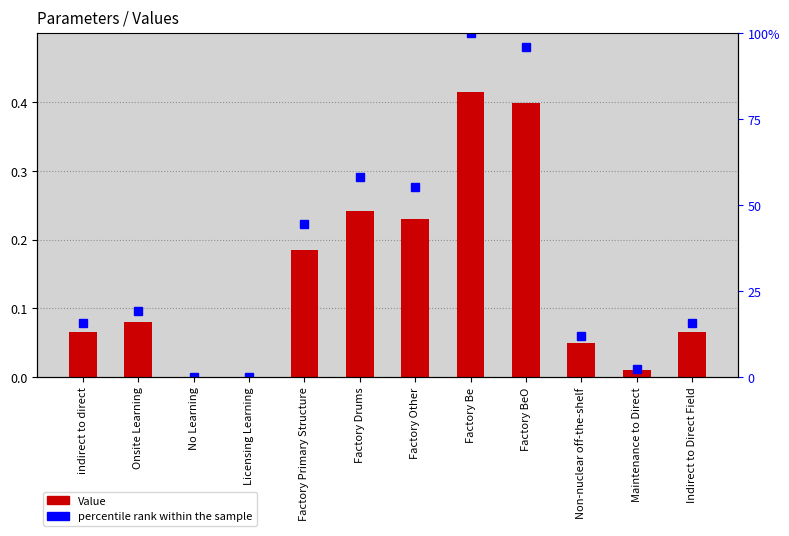

At which category does the chart reach its minimum across all series?

No Learning